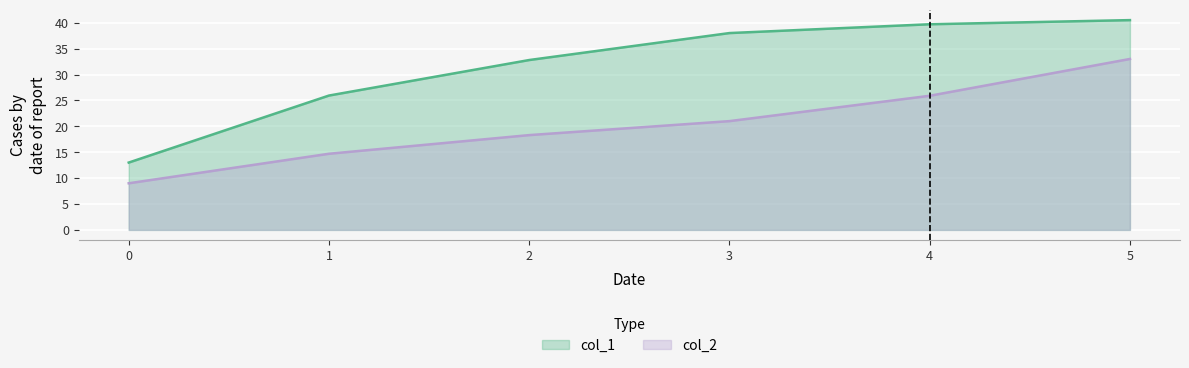

Which series changed the most between 1 and 4?

col_1